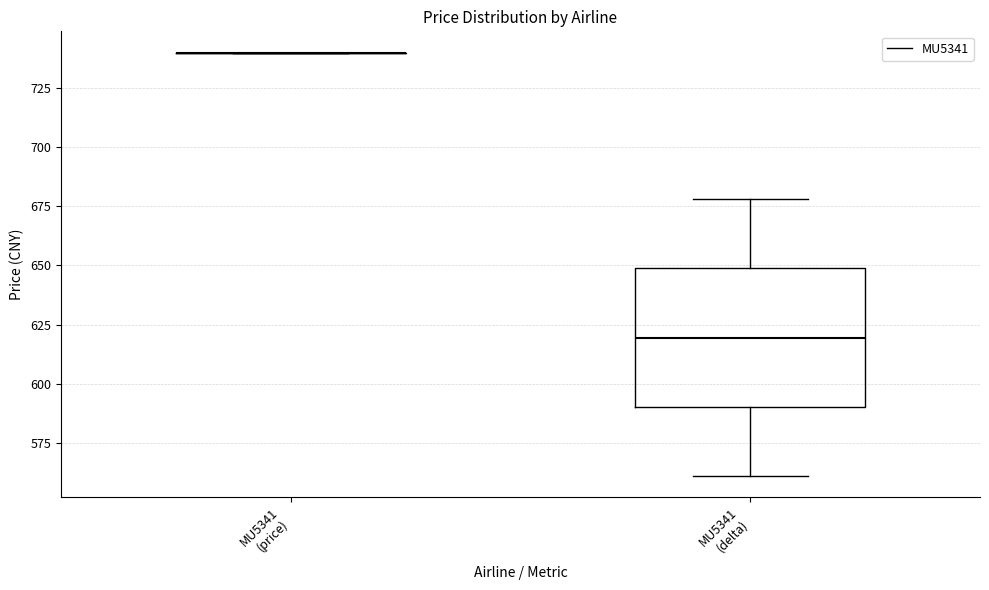

Reading left to right, read every box against the y-axis: the position of its median line, the range the box covers, and the ends of its whiskers. The values are not printed on the chart, so give them approximately, as read against the axis.

MU5341 (price): box collapsed to a line at 740, whiskers 740 to 740
MU5341 (delta): median 620, box 590 to 650, whiskers 560 to 680